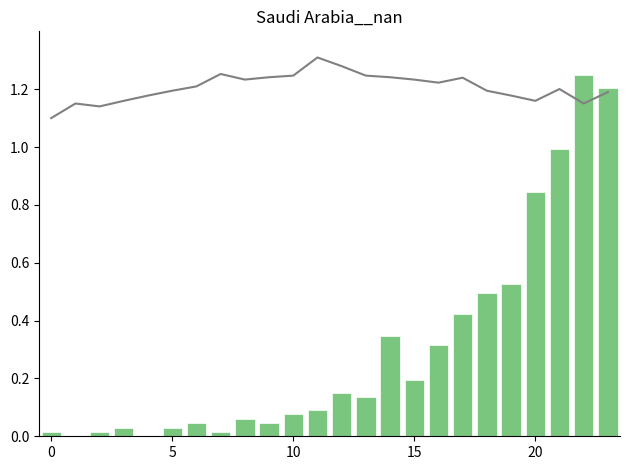

What is the total value across all series at 5?

1.2